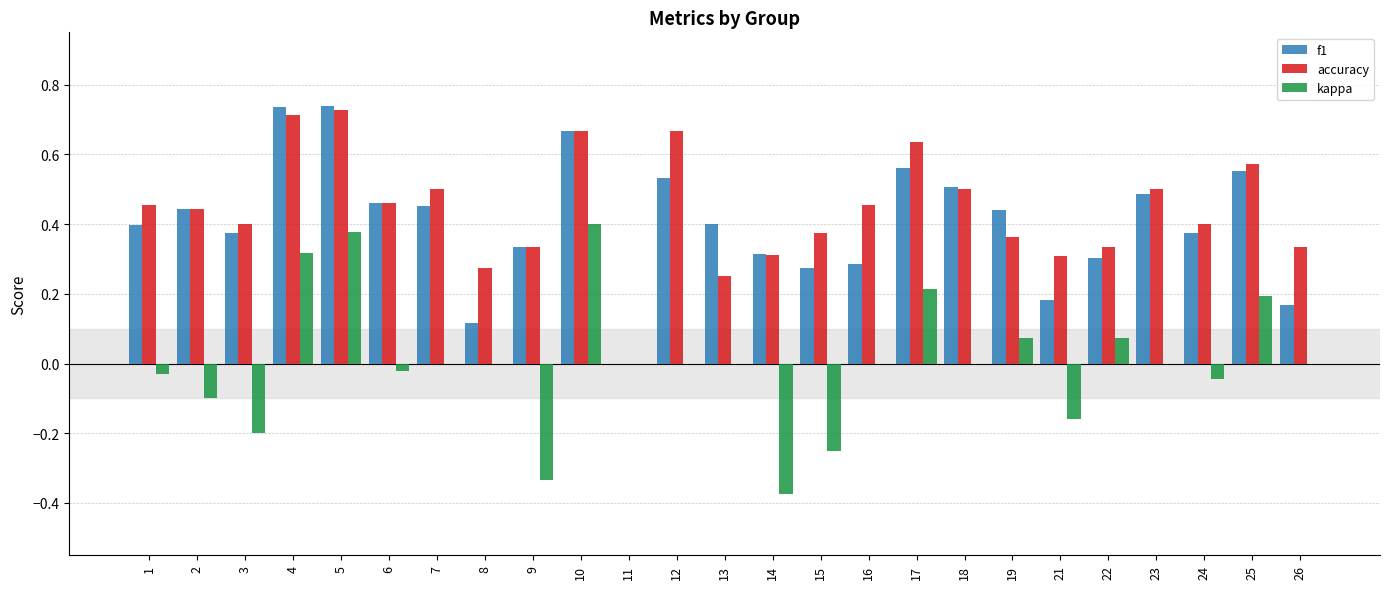

What is the sum of the f1 values at 24 and 1?

0.8